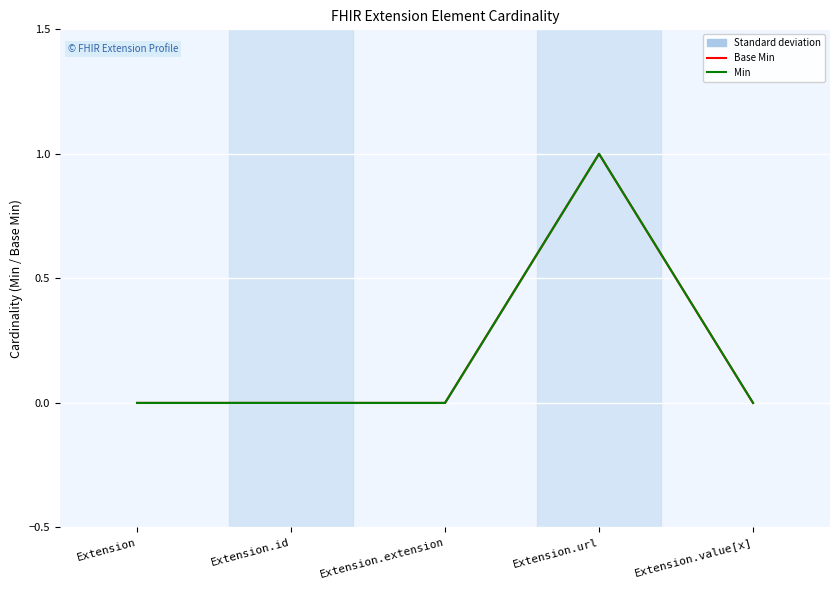

Which label corresponds to the largest value in the chart?

Extension.url